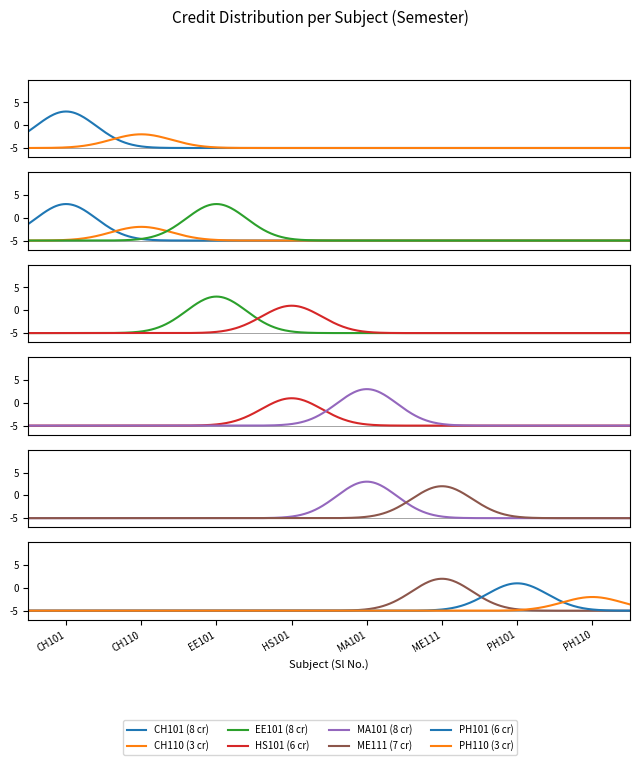

True or false: the data shows 3 at CH110.

True